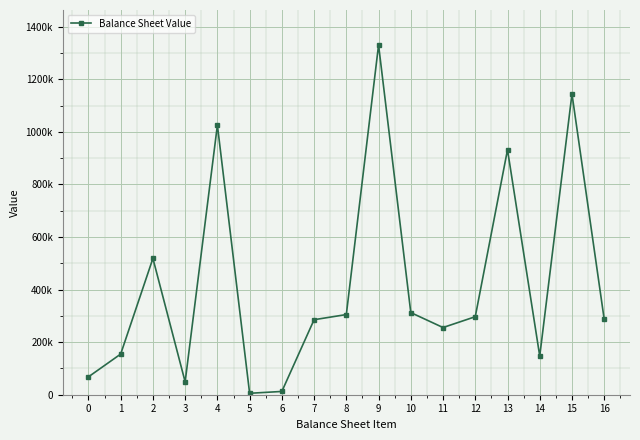

True or false: the data shows 154633 at 1.

True